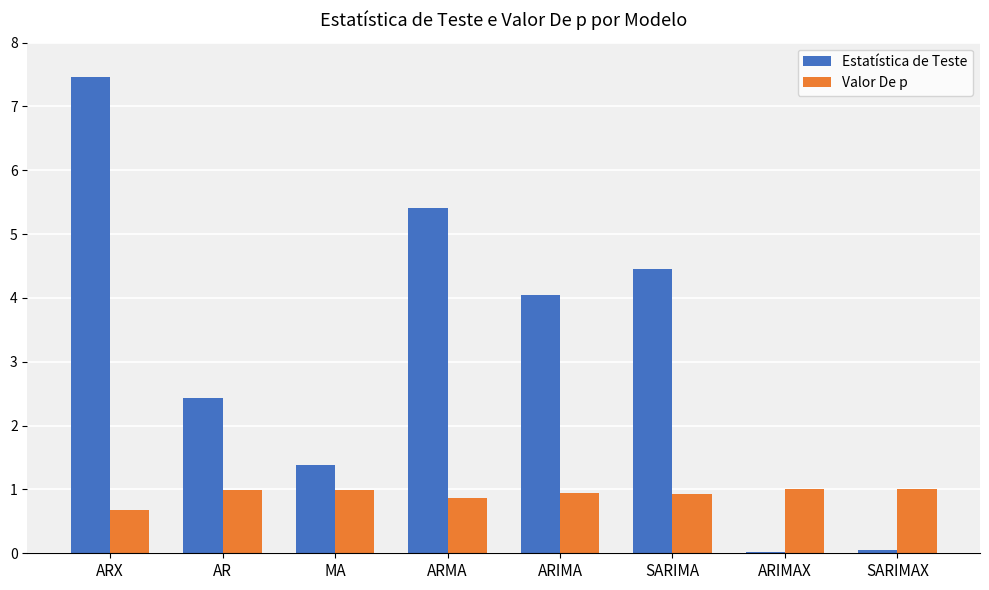

What is the sum of the Valor De p values at SARIMA and ARX?

1.6